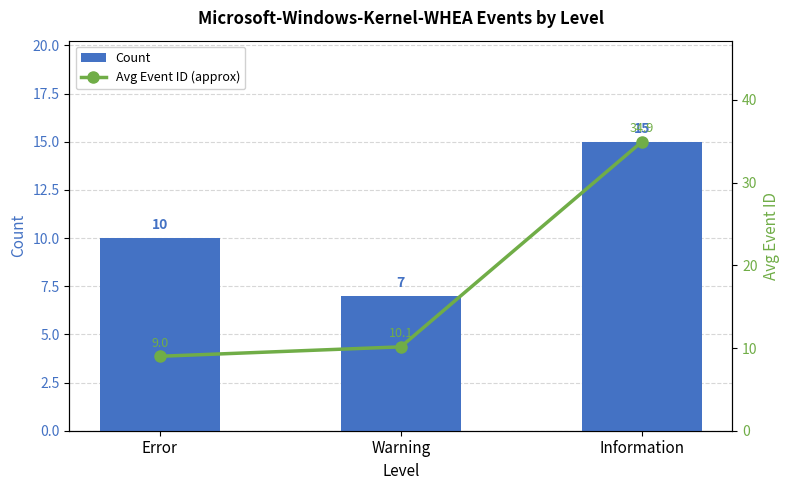

What is the average value of the Avg Event ID (approx) series?

18.0